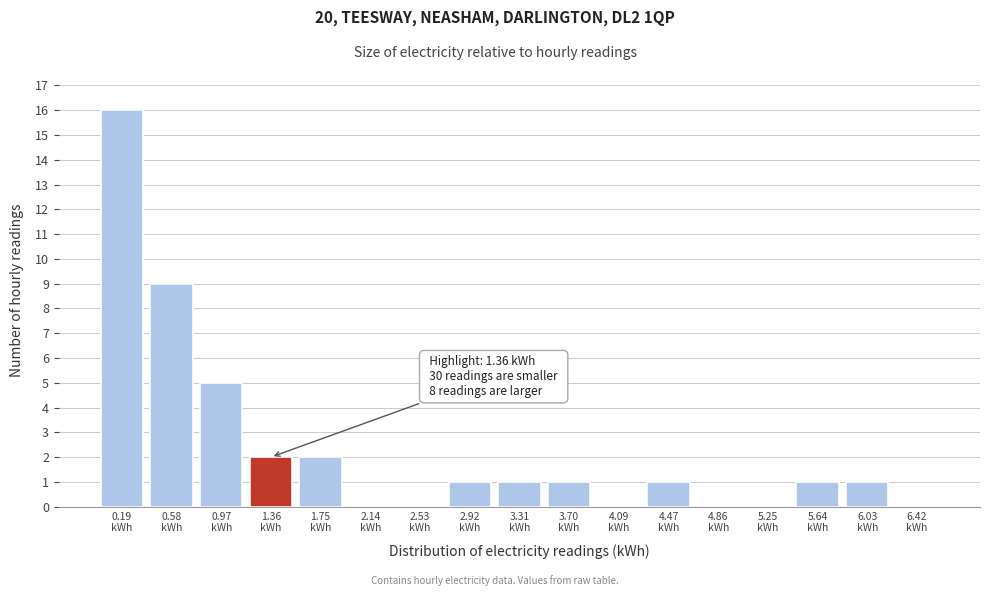

Which range on the x-axis has the tallest bar?

0.00 to 0.40